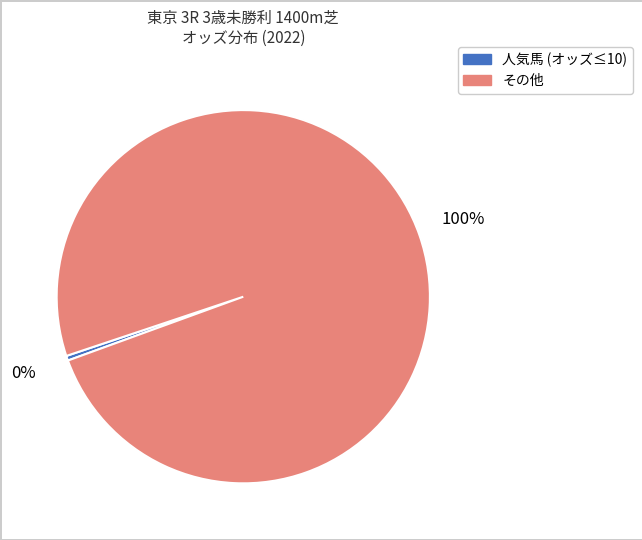

Is there a majority slice in this chart?

Yes